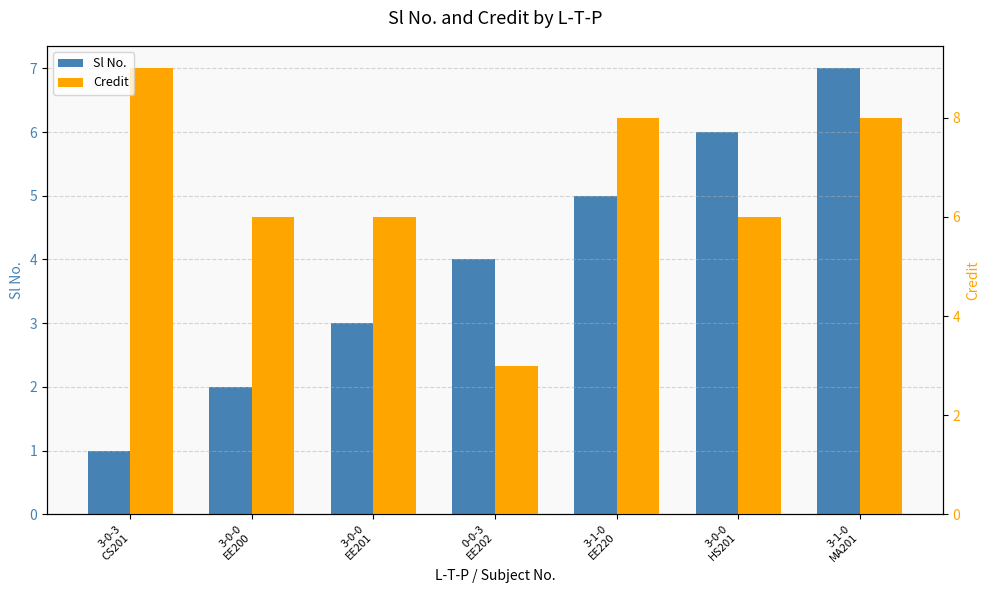

What is the total value across all series at 3-0-3
CS201?

10